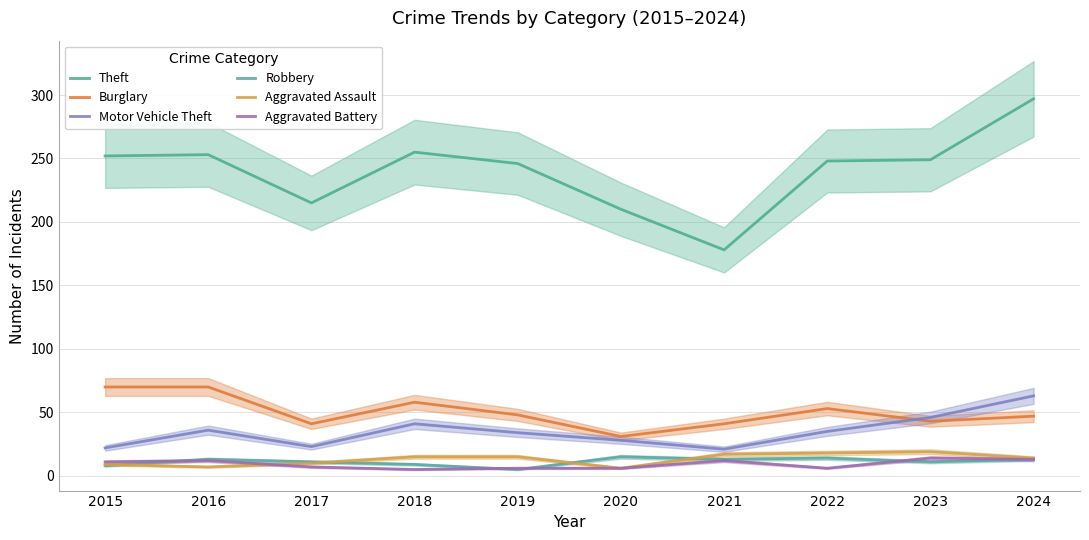

What is the difference between the maximum and minimum values in the Aggravated Assault series?

13